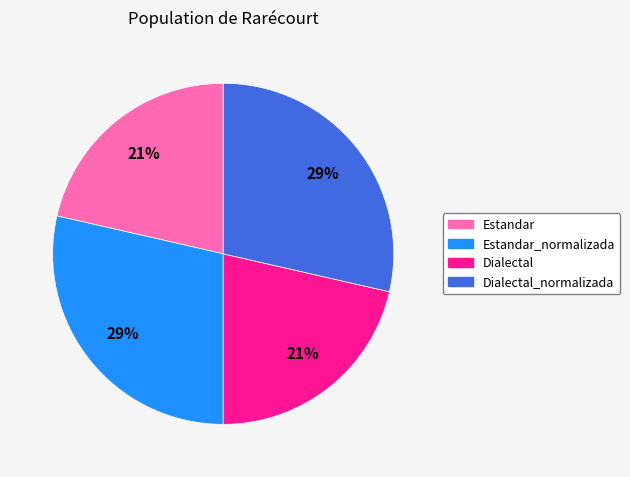

To the nearest percent, what portion does Estandar_normalizada represent?

29%